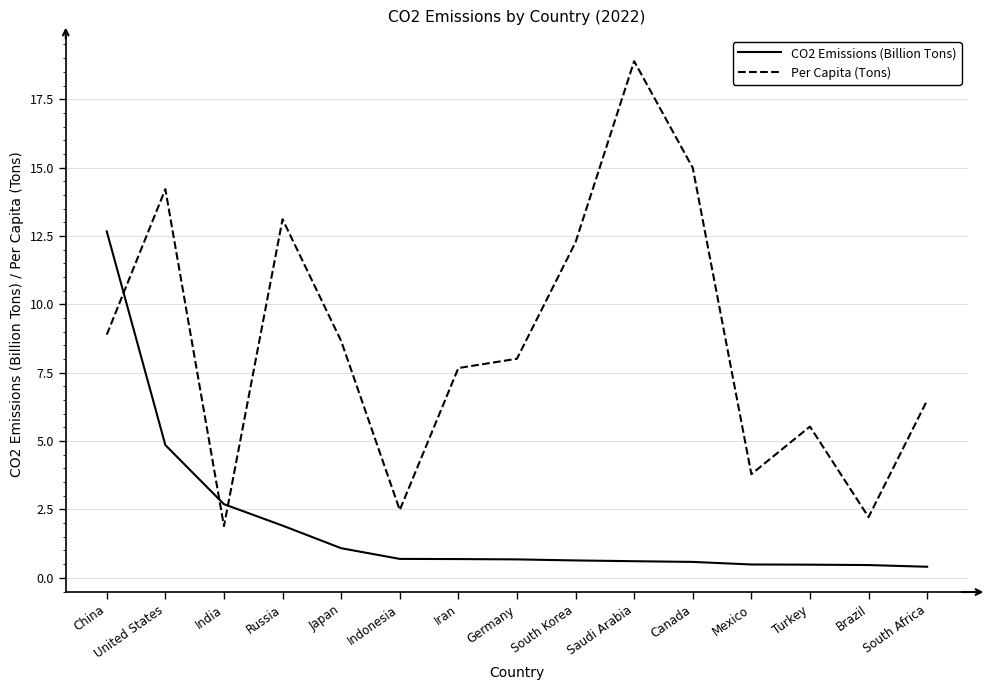

List the series in order of their peak value, highest first.

Per Capita (Tons), CO2 Emissions (Billion Tons)